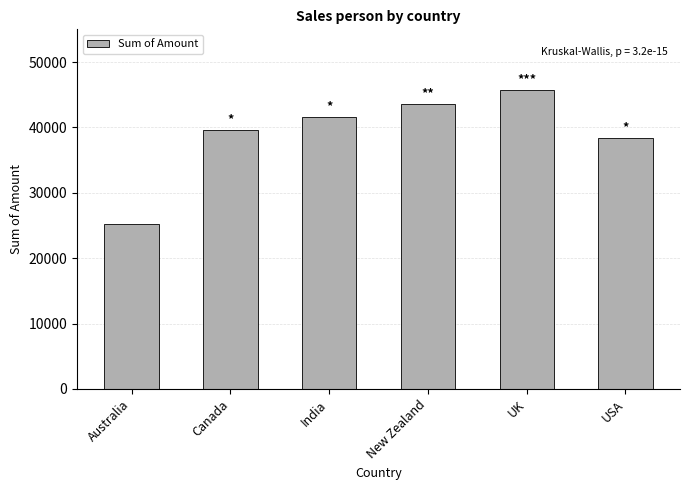

What is the sum of the values at New Zealand and USA?

81893